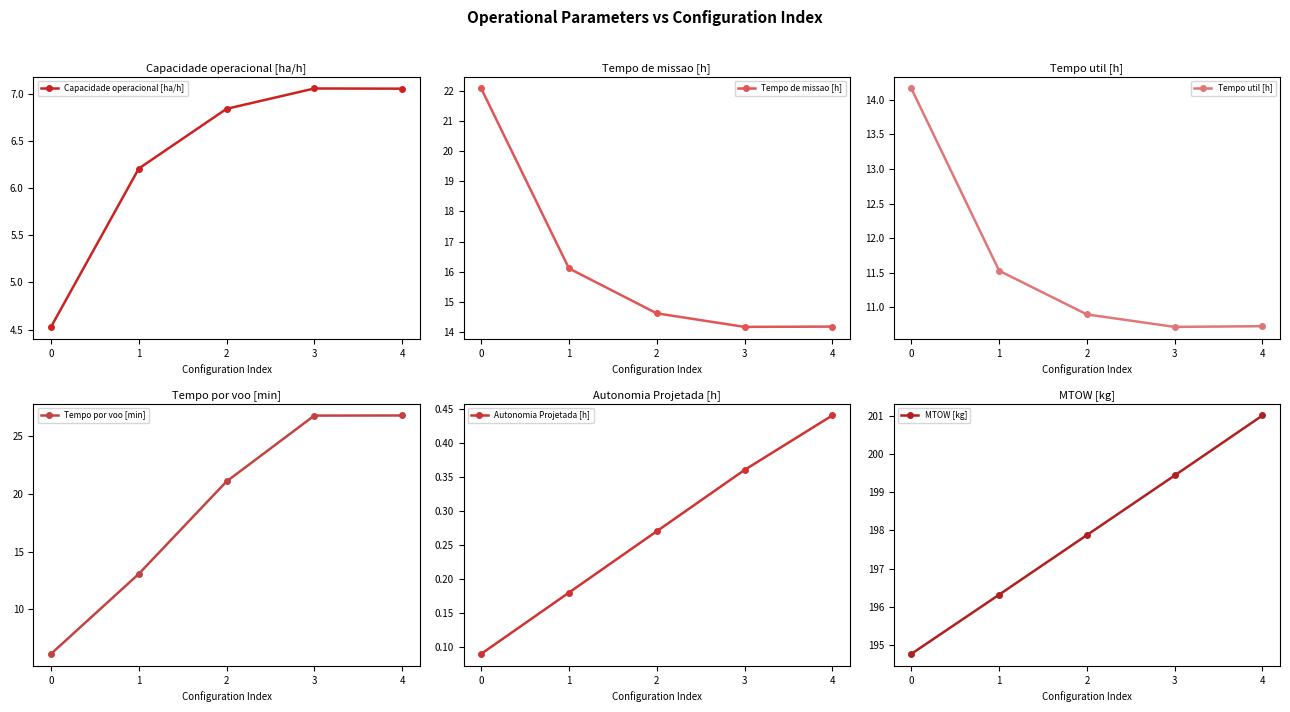

The value of MTOW [kg] at 0 is 69.5. True or false?

False